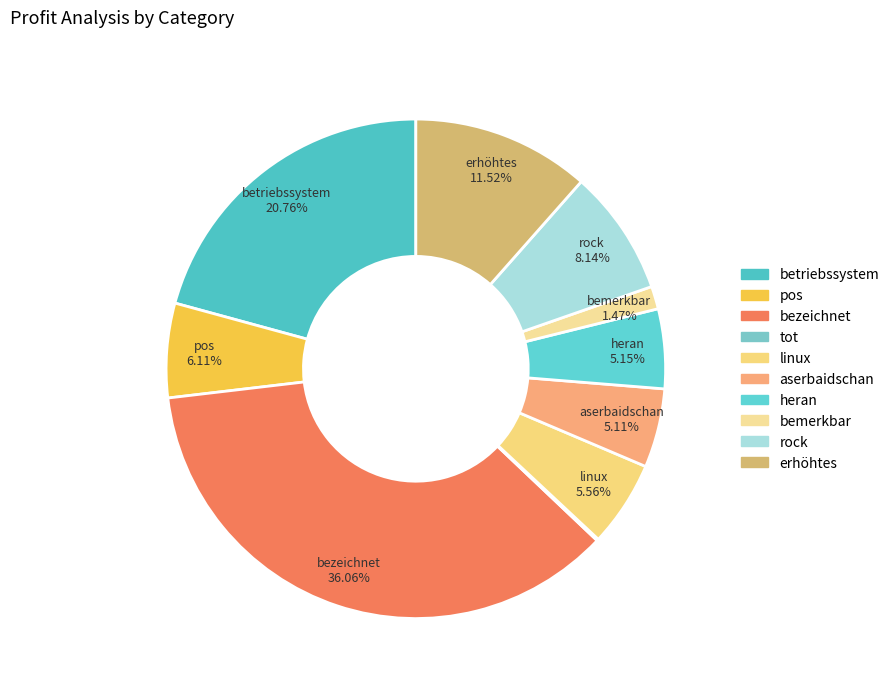

True or false: aserbaidschan accounts for 5% of the total.

True